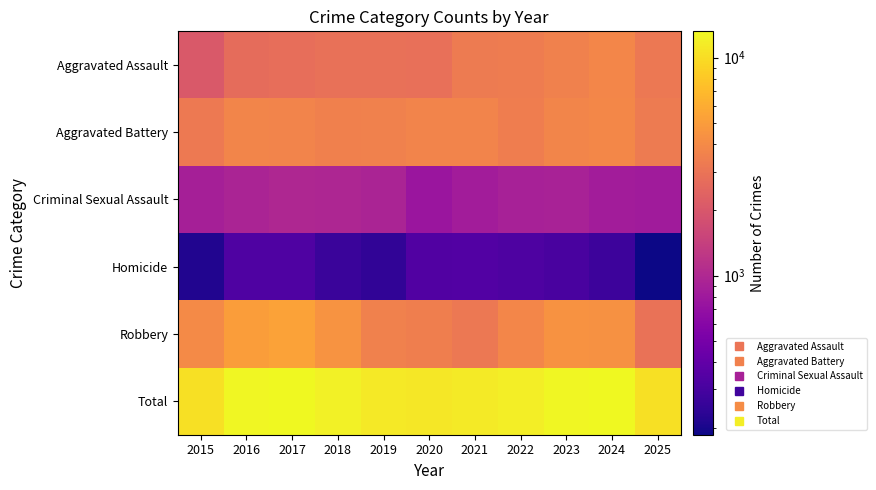

Count the number of data series in this chart.

6